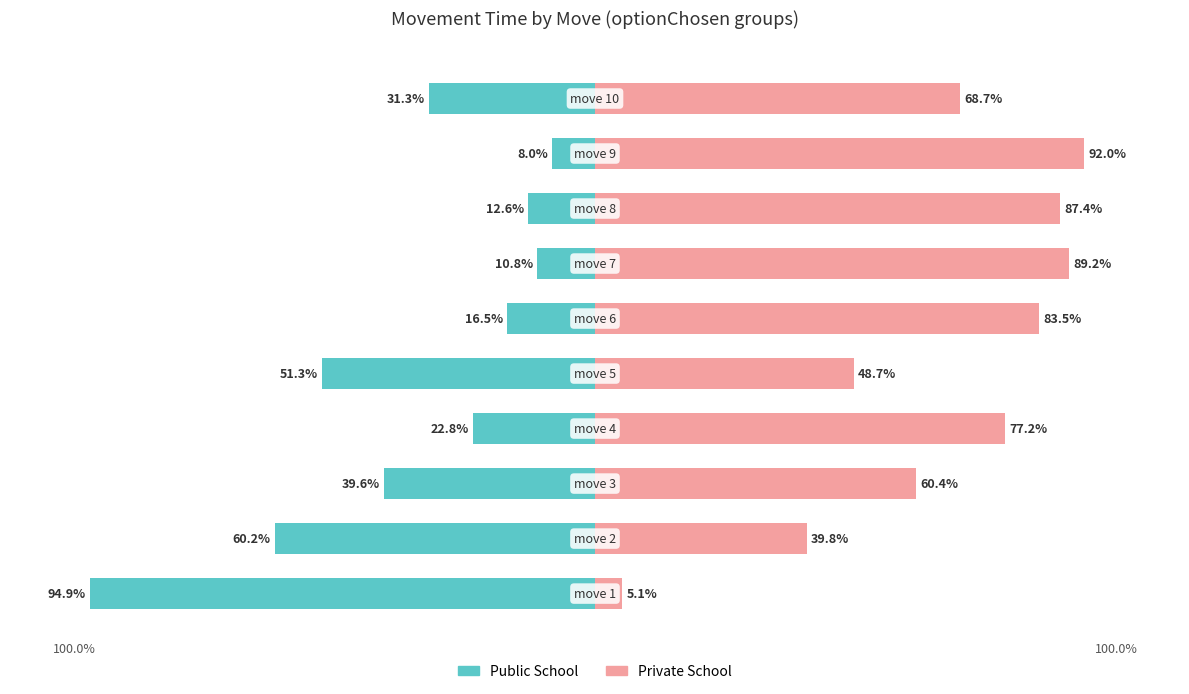

Which series changed the most between 0 and 4?

Public School